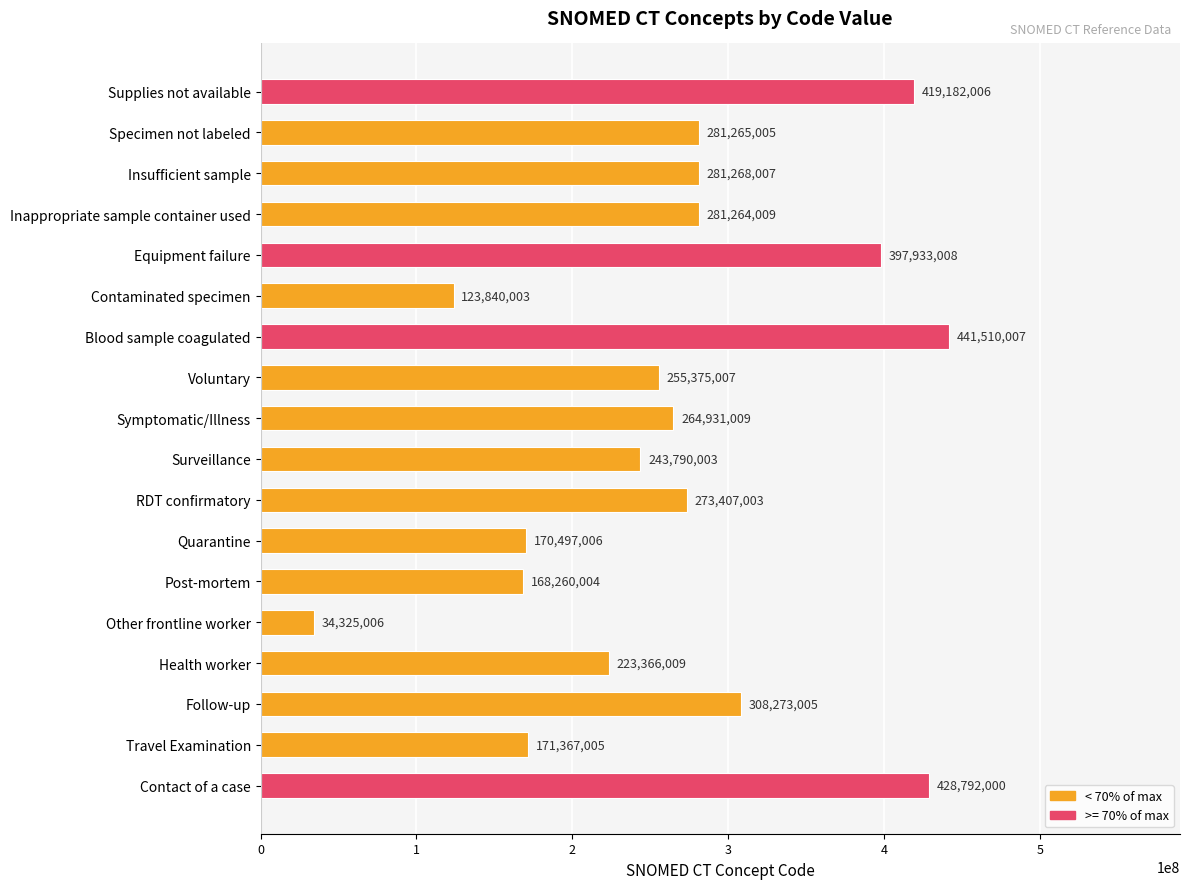

How many data points are less than 273407003?

9